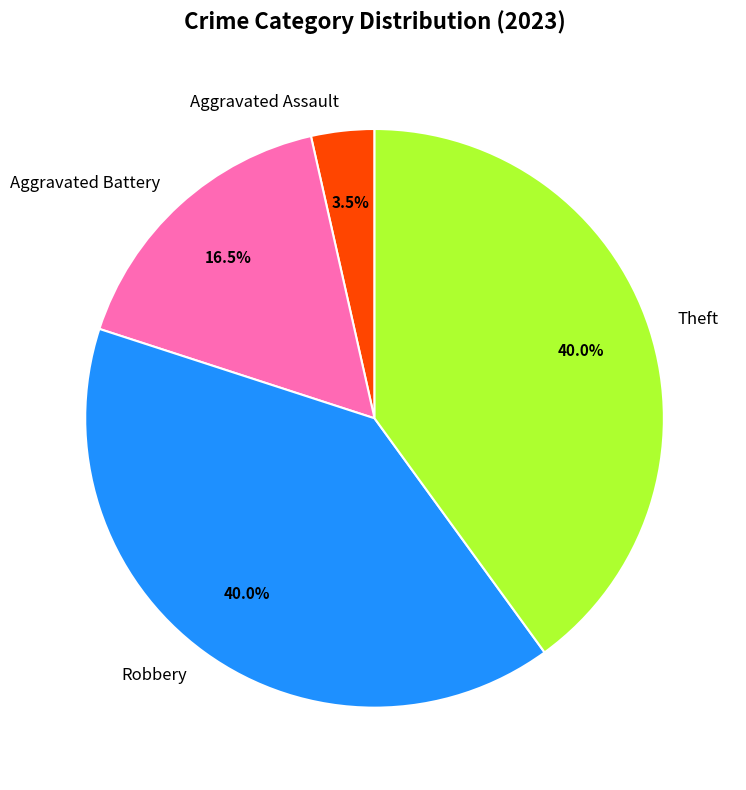

Is Aggravated Battery the majority of the pie?

No